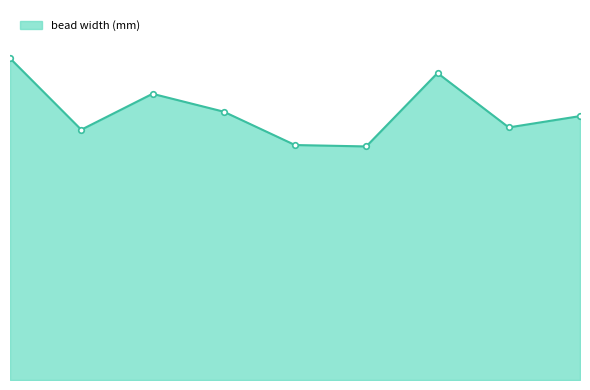

Is this an area chart (filled region under the line)?

Yes